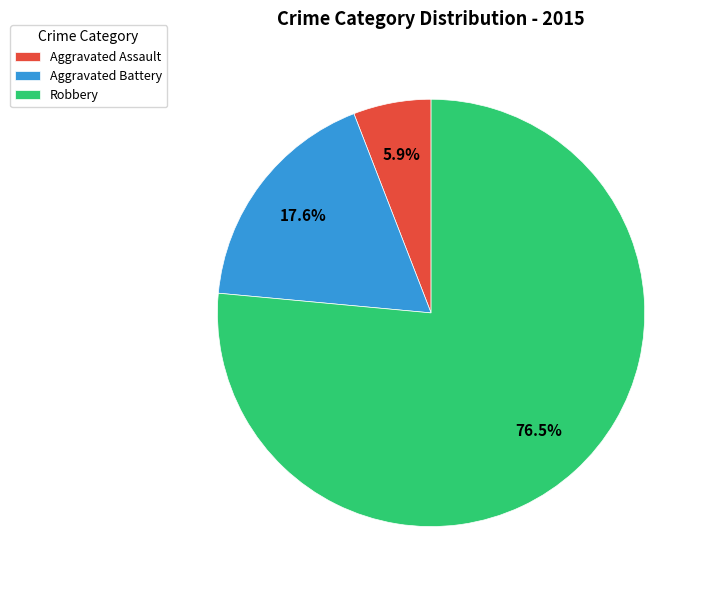

Count the number of slices in the pie.

3